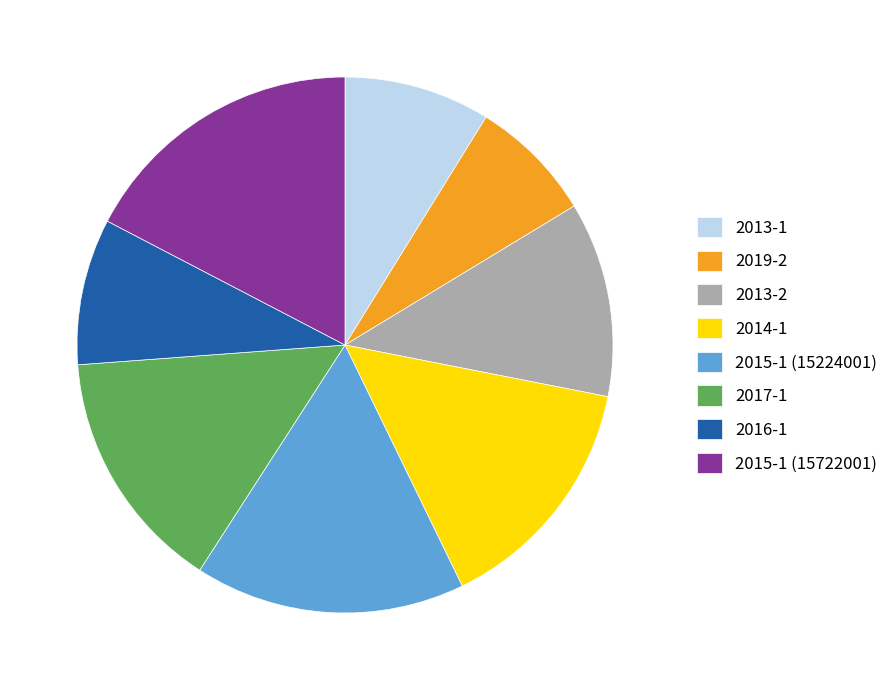

What is the smallest slice in the pie chart?

2019-2